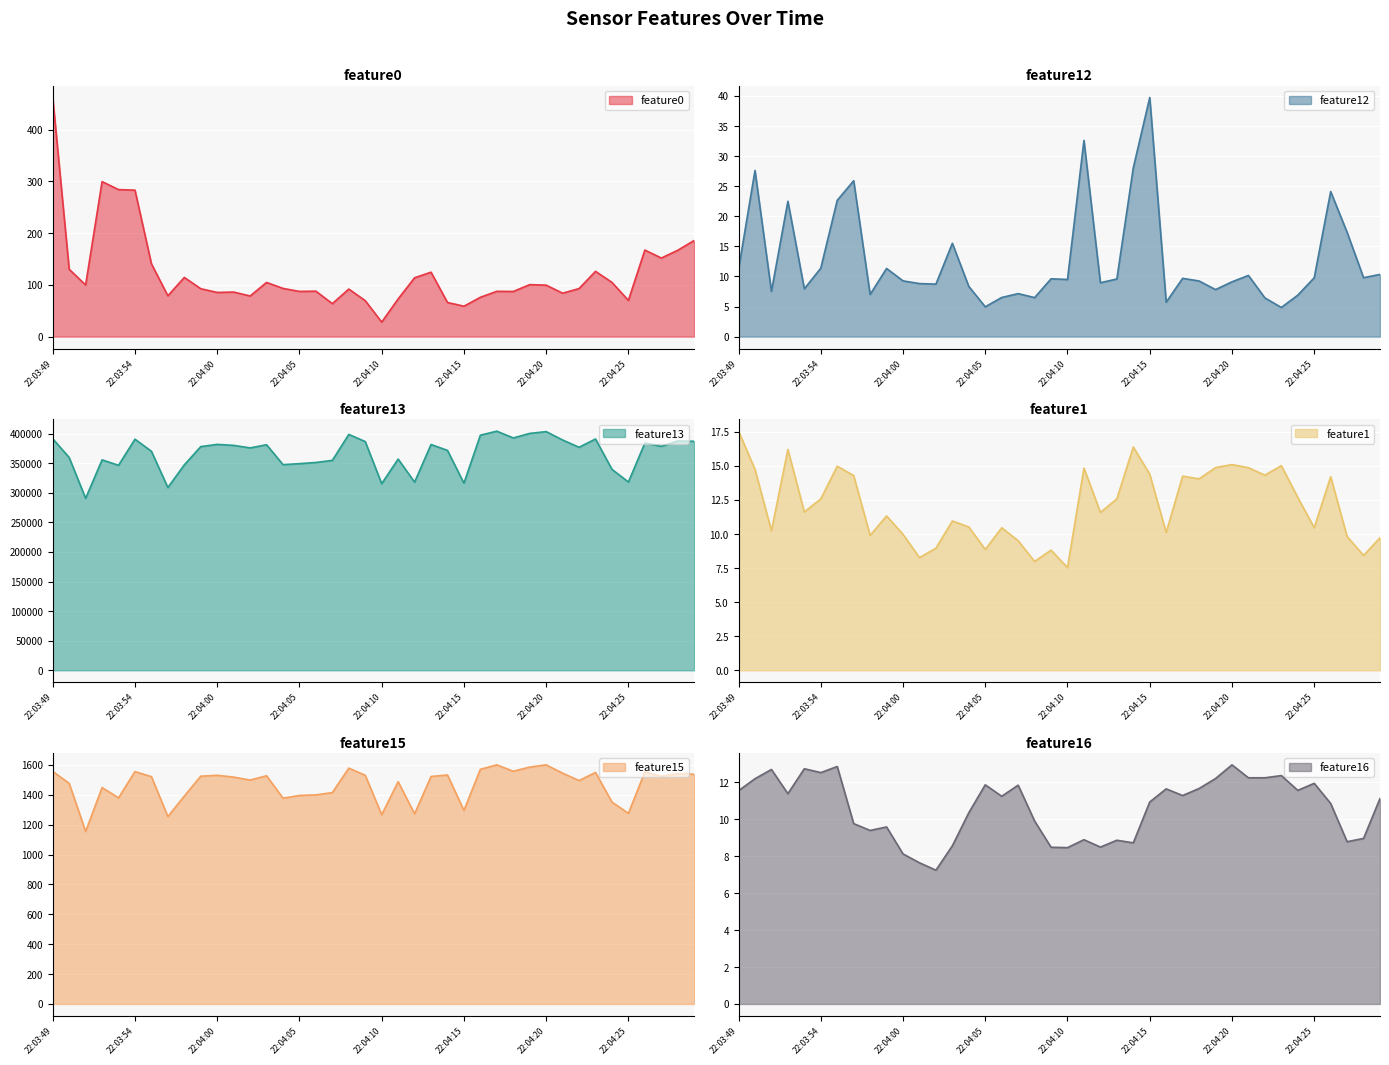

What is the sum of all feature16 values?

424.0